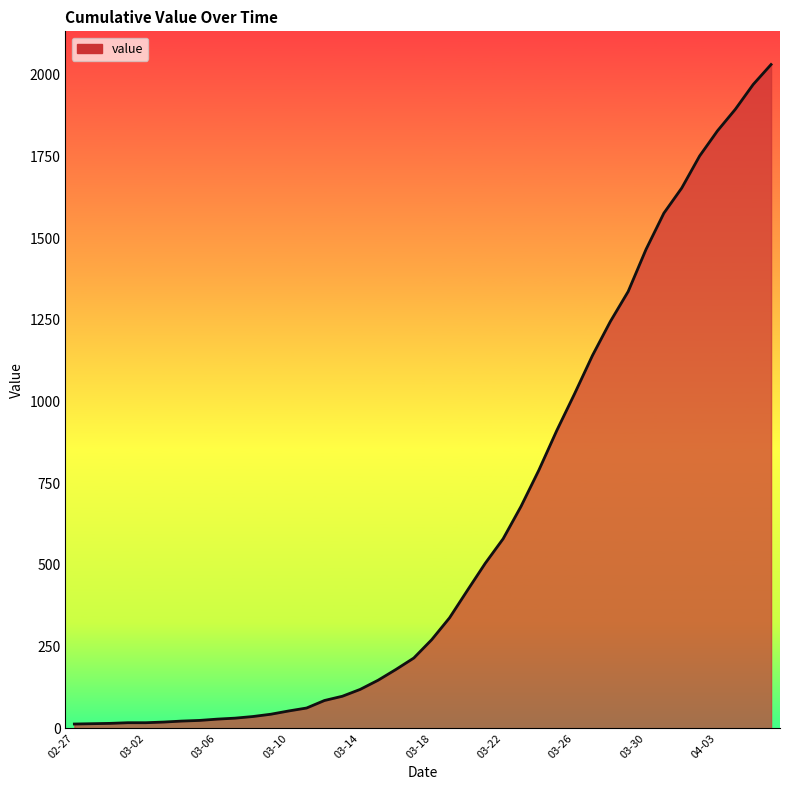

How many categories are shown in the chart?

40